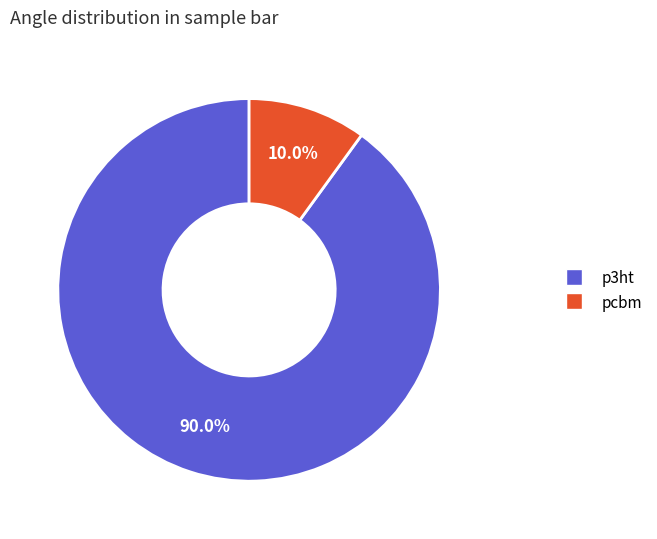

What is the smallest slice in the pie chart?

pcbm